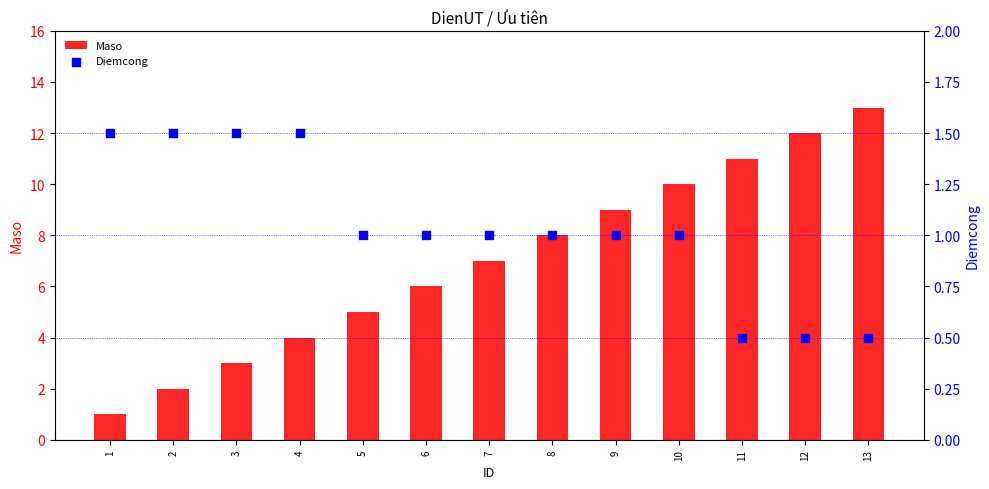

Which series contains the highest Y value?

Maso